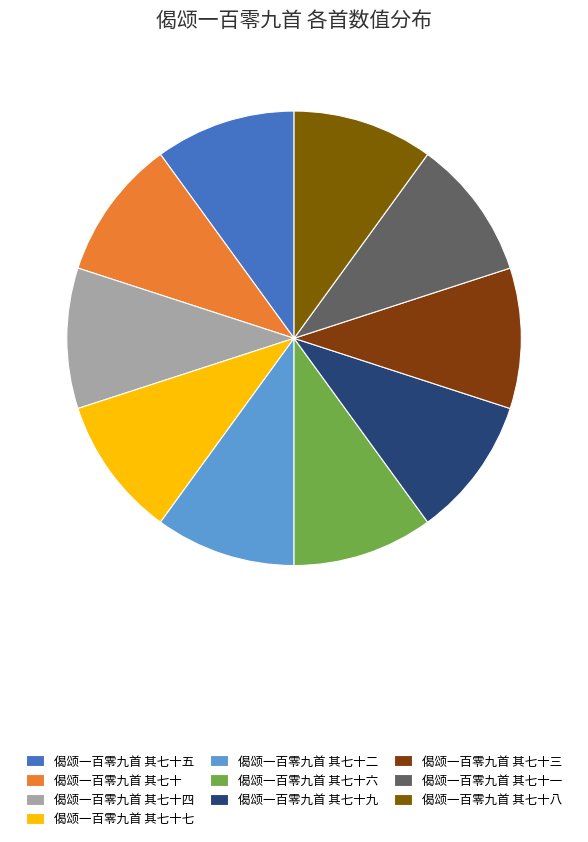

Is it true that 偈颂一百零九首 其七十一 is 17% of the pie?

False